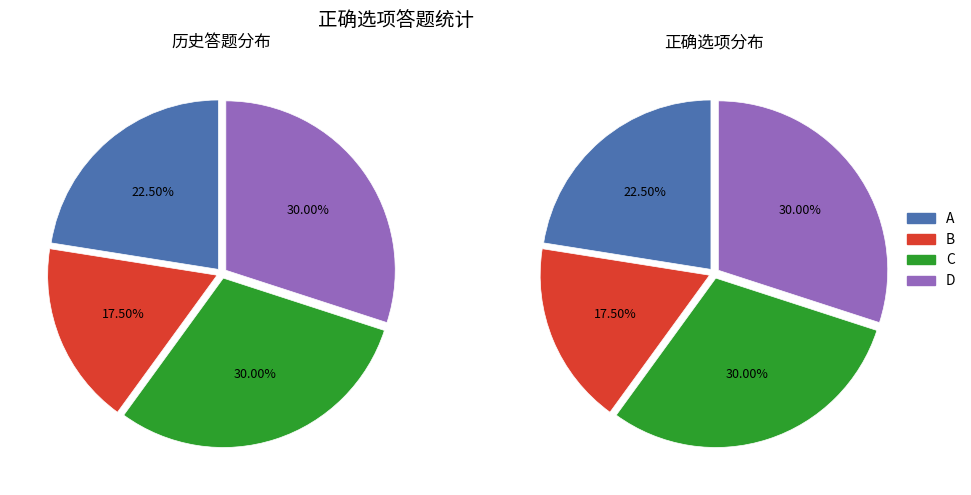

Which category has the biggest portion of the pie?

C